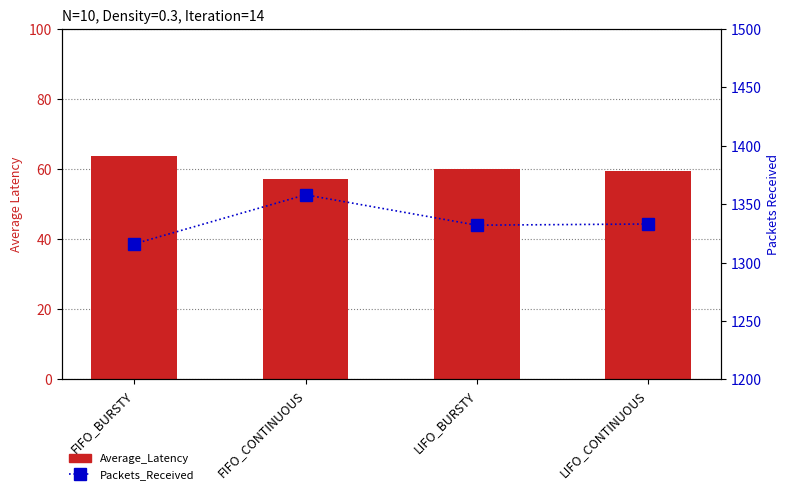

At which label does Packets_Received reach its minimum?

FIFO_BURSTY